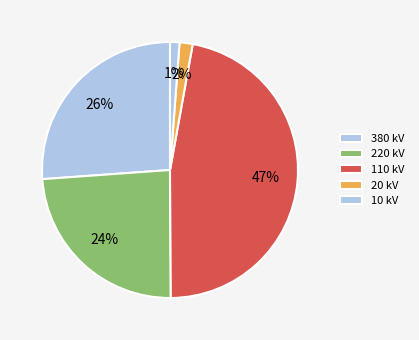

Count the number of slices in the pie.

5